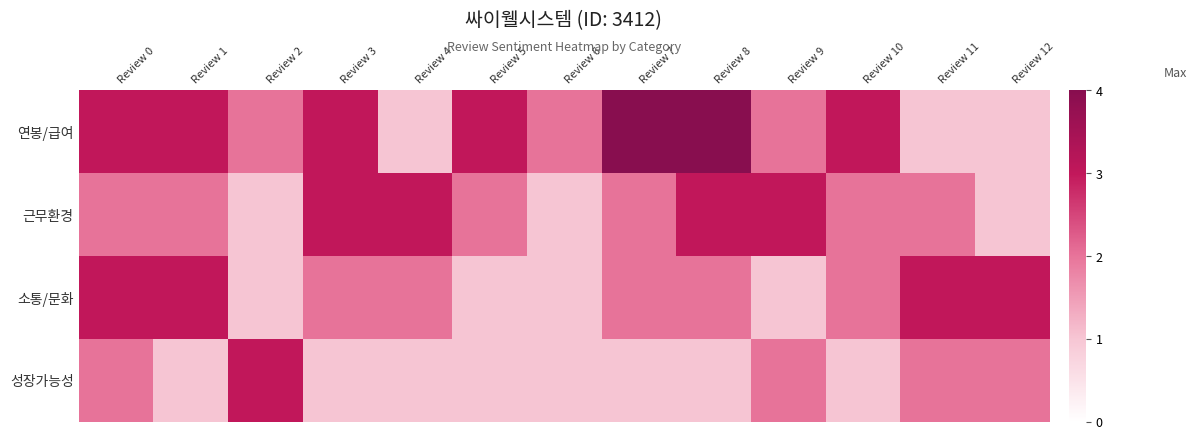

Reading left to right, extract all data points from this chart.

연봉/급여: Review 0=3	Review 1=3	Review 2=2	Review 3=3	Review 4=1	Review 5=3	Review 6=2	Review 7=4	Review 8=4	Review 9=2	Review 10=3	Review 11=1	Review 12=1
근무환경: Review 0=2	Review 1=2	Review 2=1	Review 3=3	Review 4=3	Review 5=2	Review 6=1	Review 7=2	Review 8=3	Review 9=3	Review 10=2	Review 11=2	Review 12=1
소통/문화: Review 0=3	Review 1=3	Review 2=1	Review 3=2	Review 4=2	Review 5=1	Review 6=1	Review 7=2	Review 8=2	Review 9=1	Review 10=2	Review 11=3	Review 12=3
성장가능성: Review 0=2	Review 1=1	Review 2=3	Review 3=1	Review 4=1	Review 5=1	Review 6=1	Review 7=1	Review 8=1	Review 9=2	Review 10=1	Review 11=2	Review 12=2